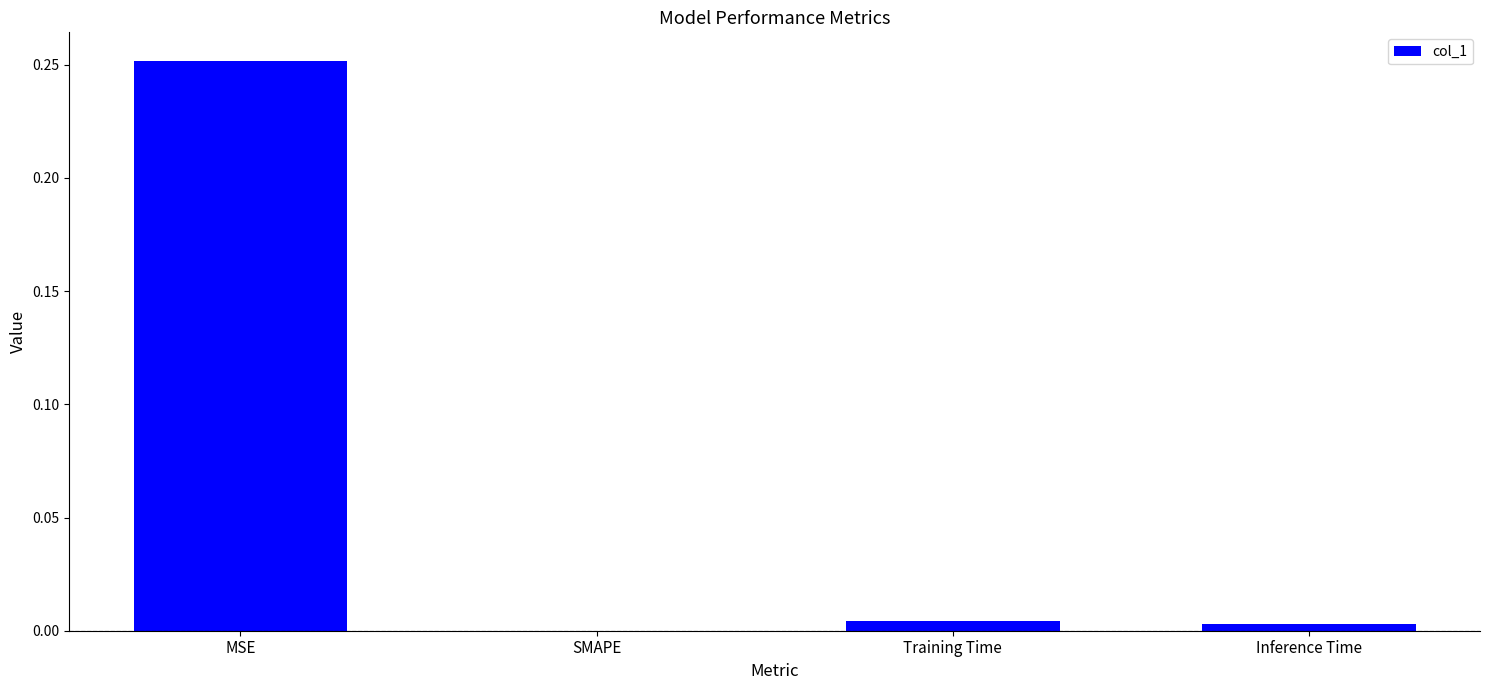

True or false: the data shows 0.4 at MSE.

False